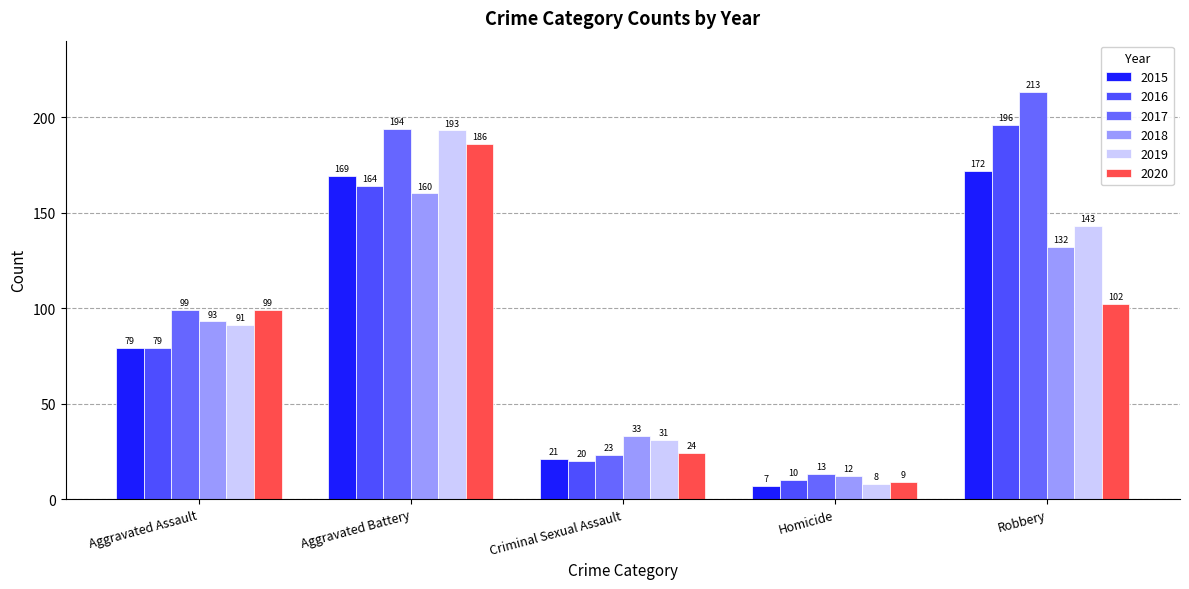

Which series has the widest spread of values?

2017